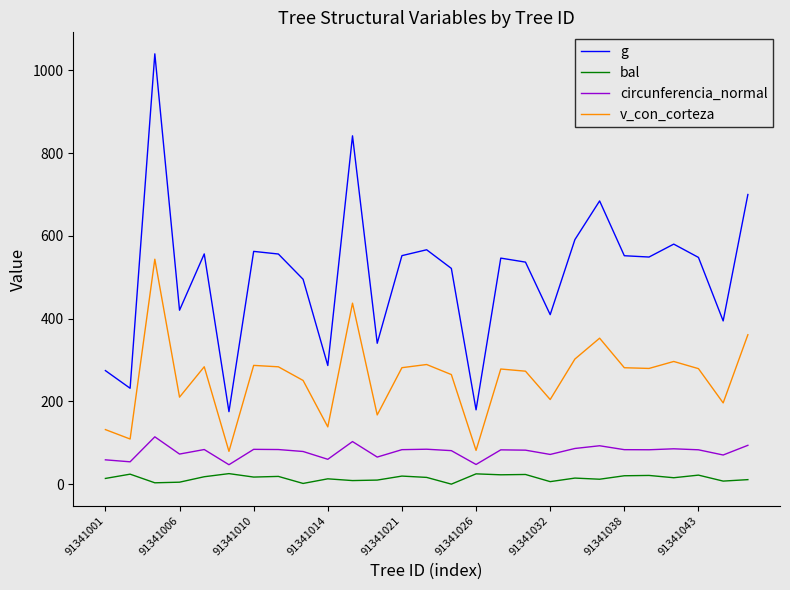

What are all the series names shown in the legend?

g, bal, circunferencia_normal, v_con_corteza